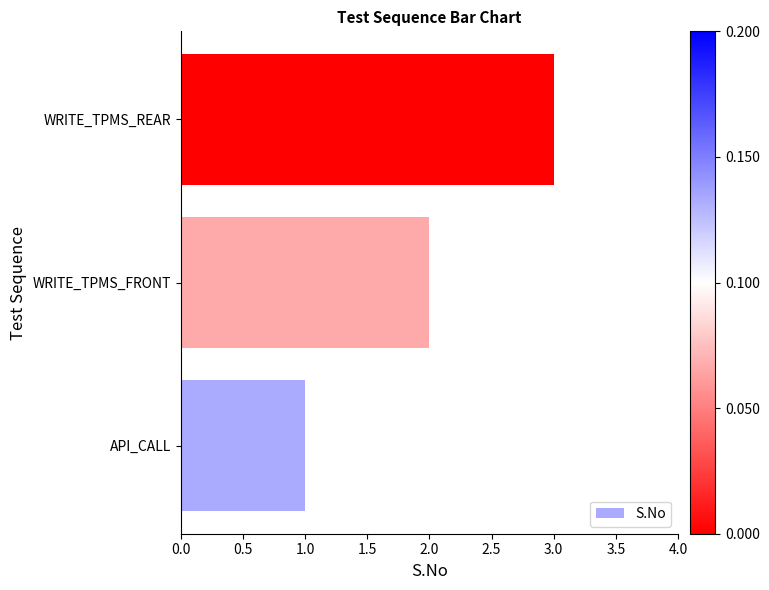

Count the number of data series in this chart.

1